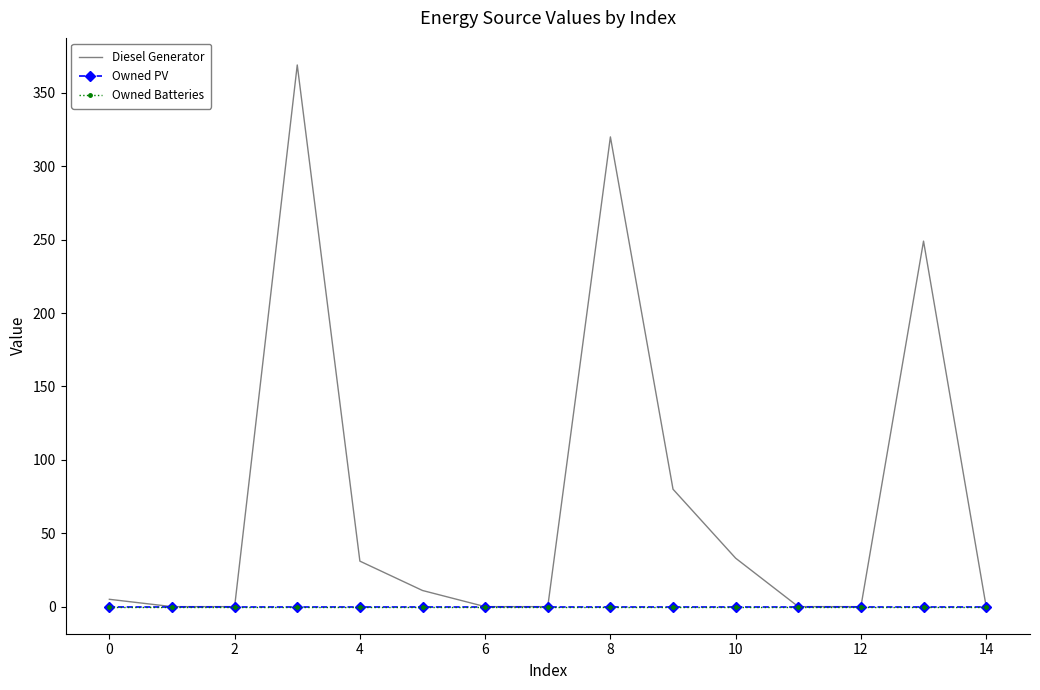

What are all the series names shown in the legend?

Diesel Generator, Owned PV, Owned Batteries